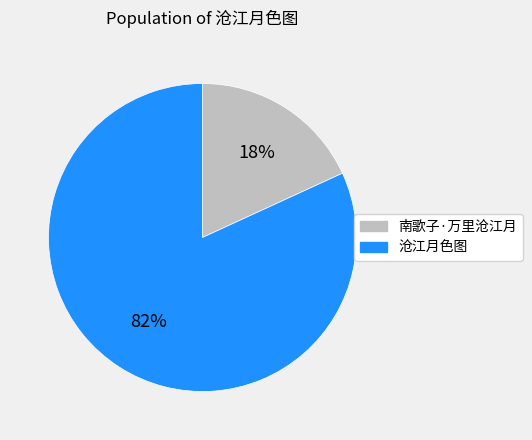

Does 沧江月色图 represent more than half of the total?

Yes